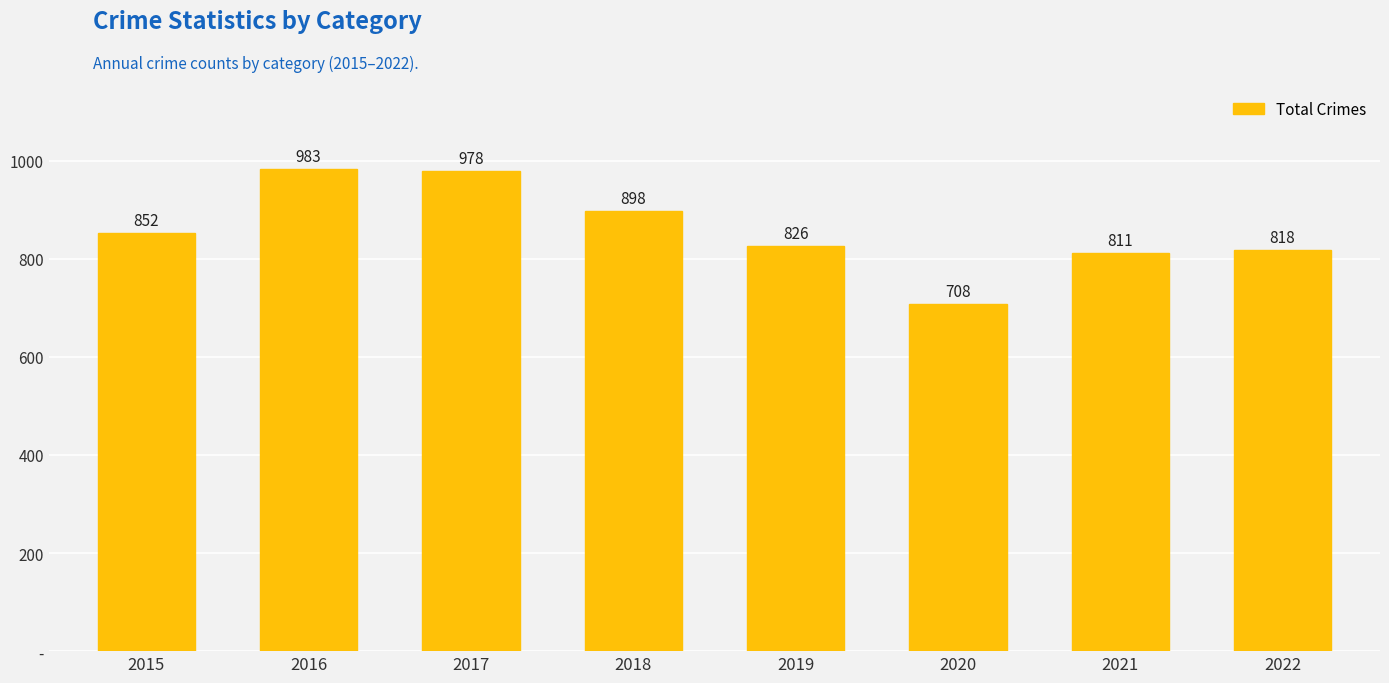

What is the difference between the second highest and minimum values?

270